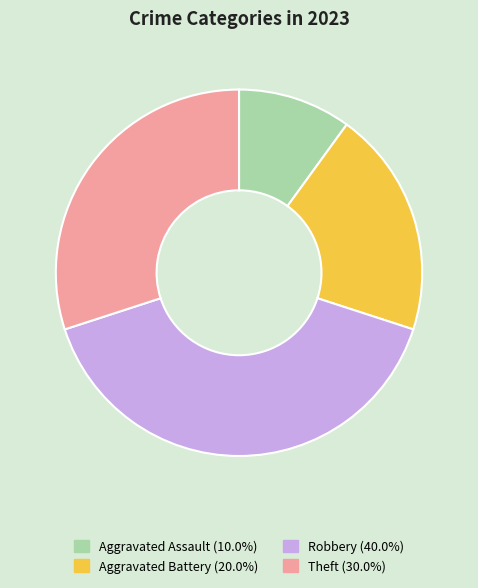

Does any single category account for the majority?

No